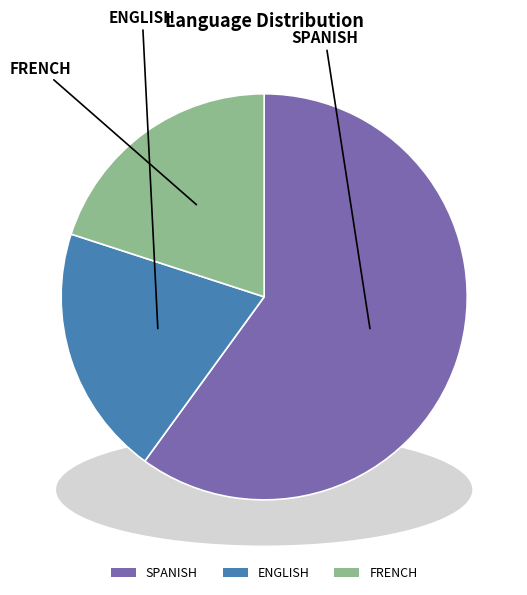

Do ENGLISH and FRENCH together represent more than half of the pie?

No